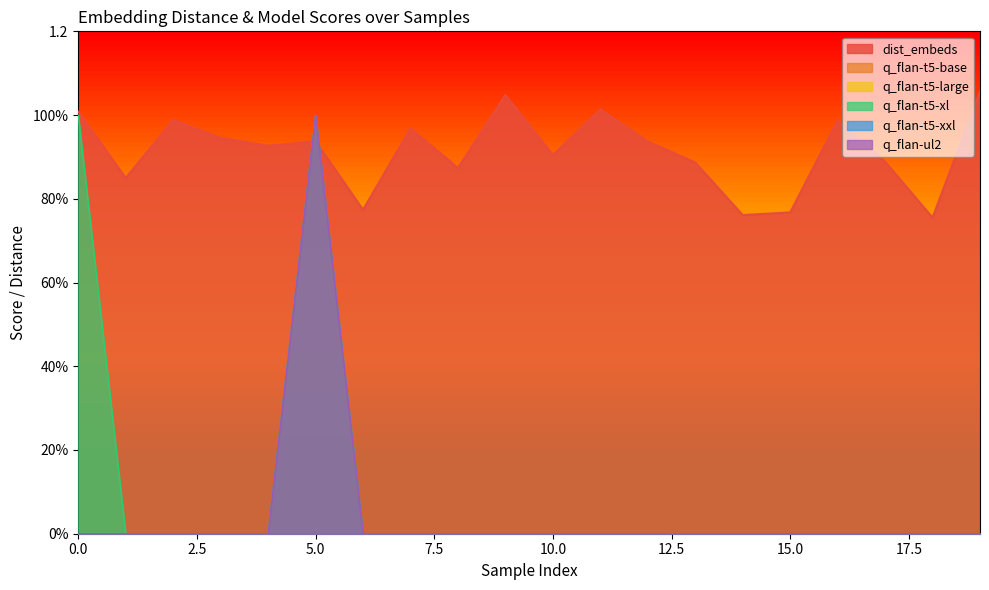

How many positive values does the q_flan-ul2 series have?

1